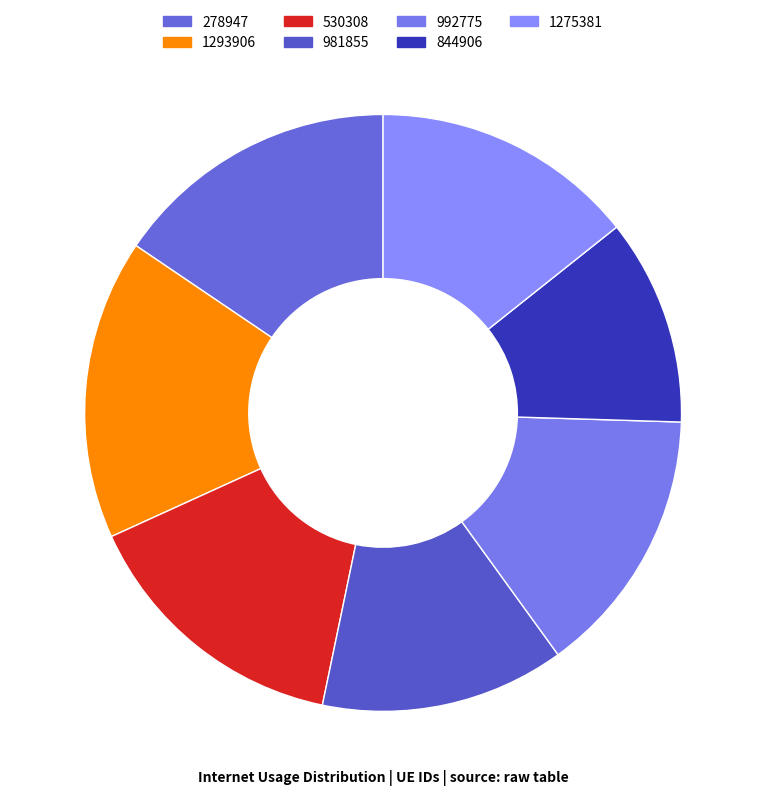

What portion of the pie excludes 530308?

85.1%